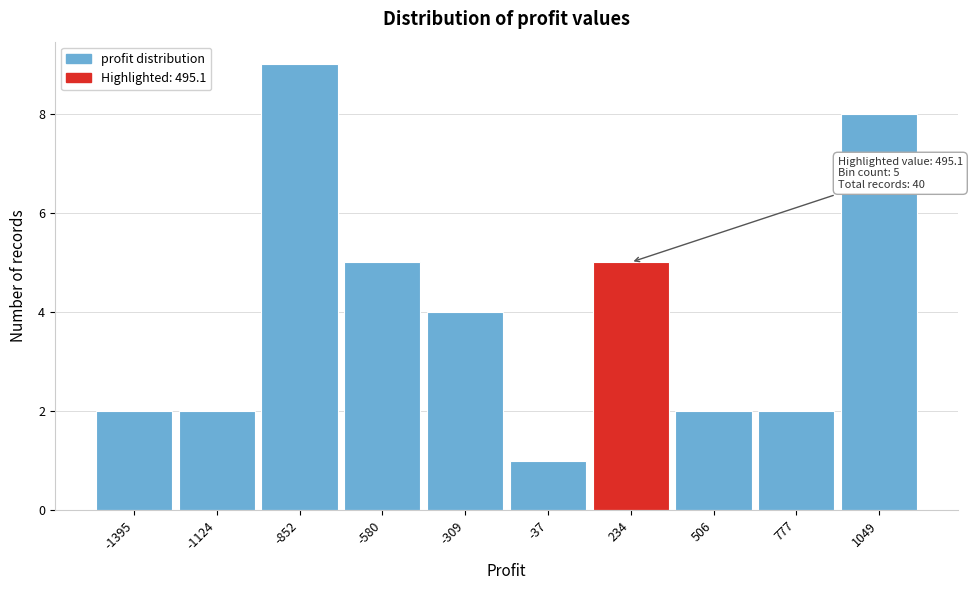

Reading left to right, extract all data points from this chart.

-1395=2	-1124=2	-852=9	-580=5	-309=4	-37=1	234=5	506=2	777=2	1049=8